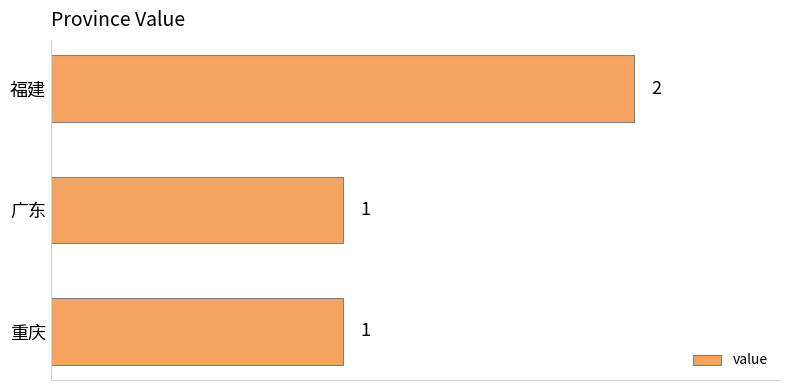

What is the label of the 1st bar from the top?

福建